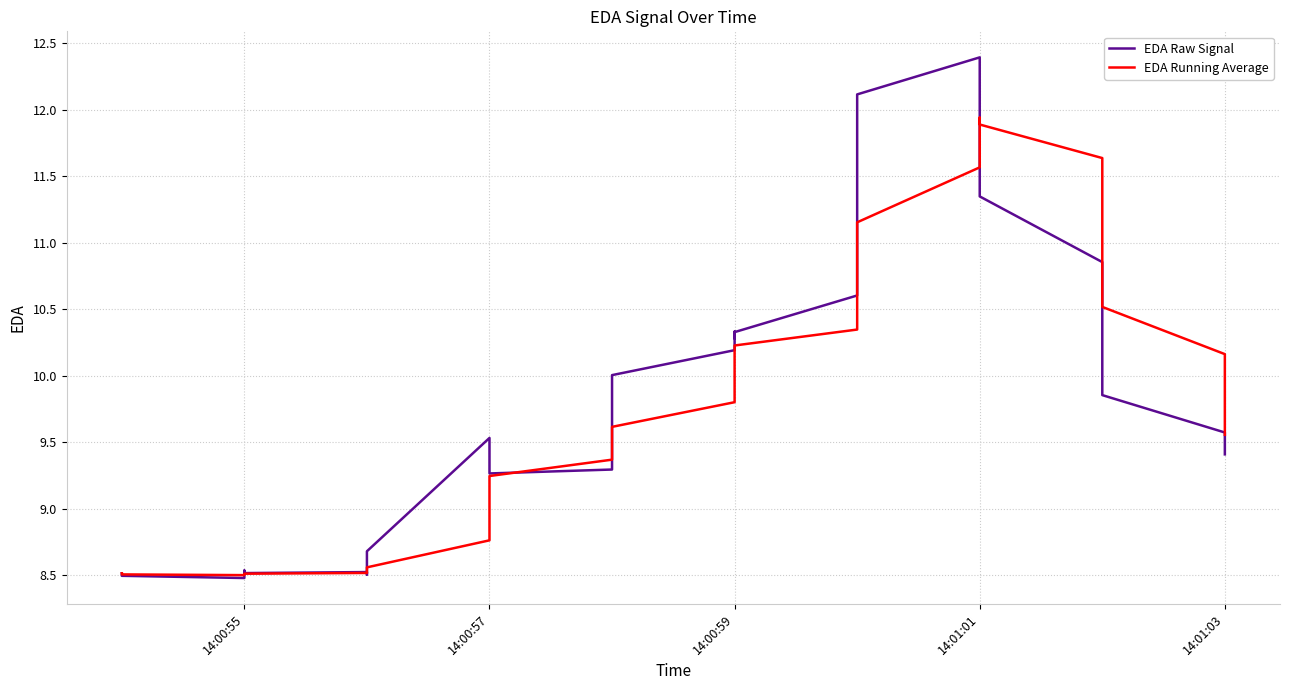

What is the minimum value for EDA Running Average?

8.5